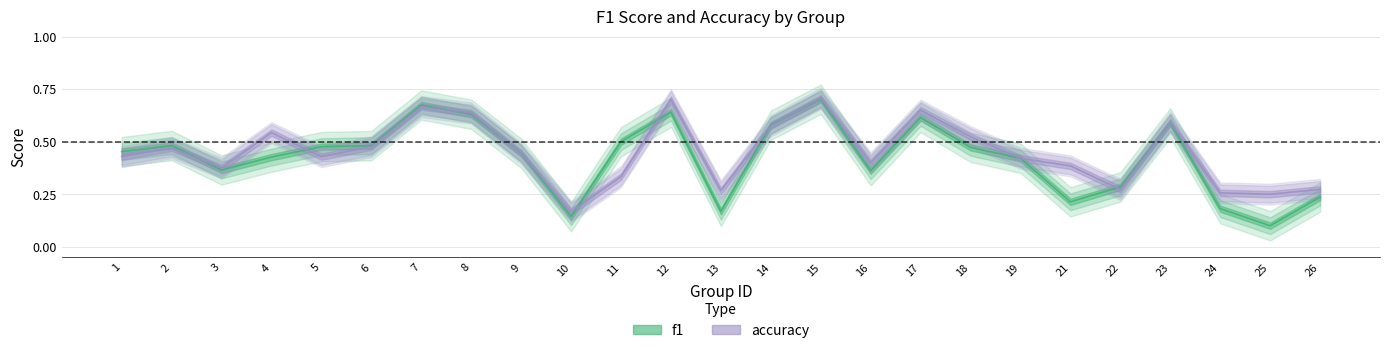

How many series are shown in this chart?

2